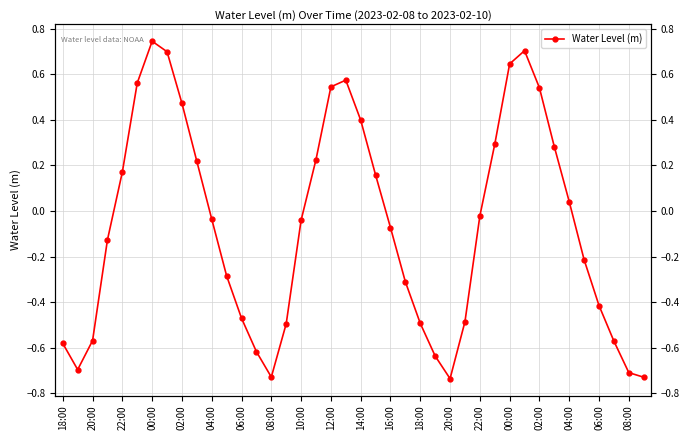

Count the number of values greater than 0.

17